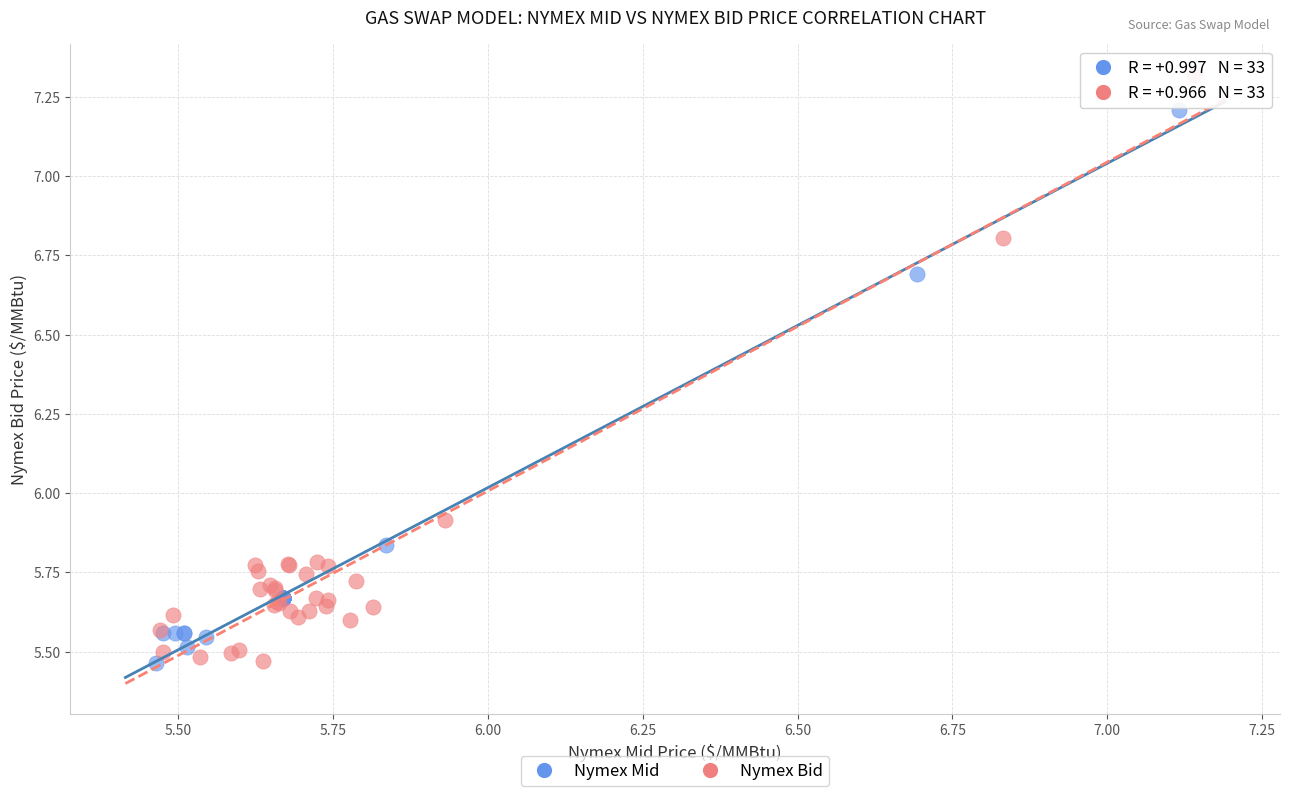

Which series contains the highest Y value?

Nymex Bid